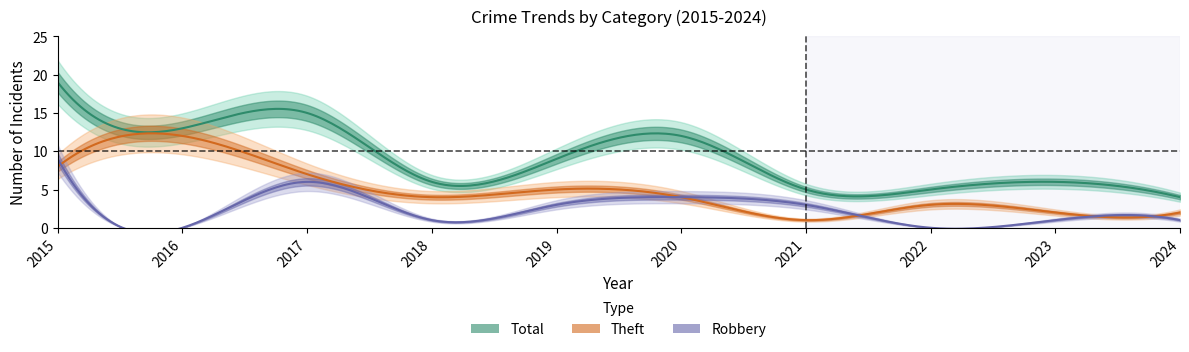

The Theft series shows 12 at 2016. True or false?

True